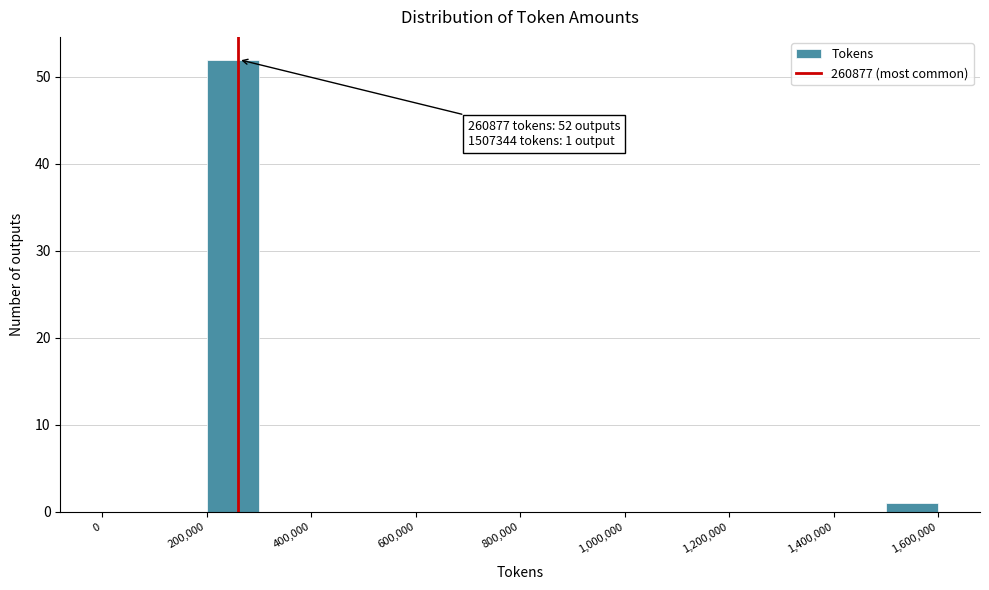

Over which range of the x-axis is the bar tallest?

200000 to 300000